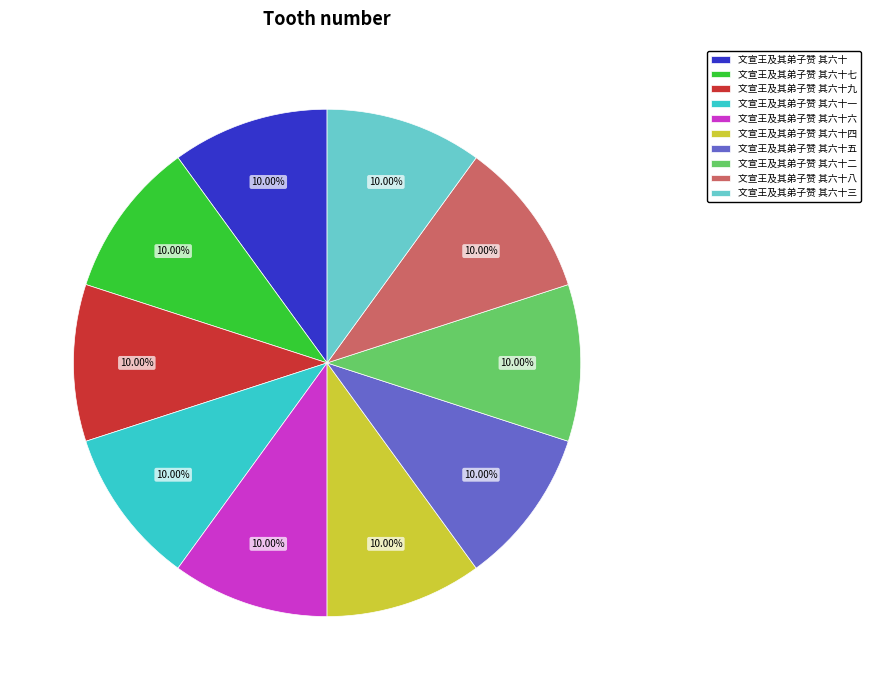

What is the ratio of the value at 文宣王及其弟子赞 其六十九 to the value at 文宣王及其弟子赞 其六十三?

1.0